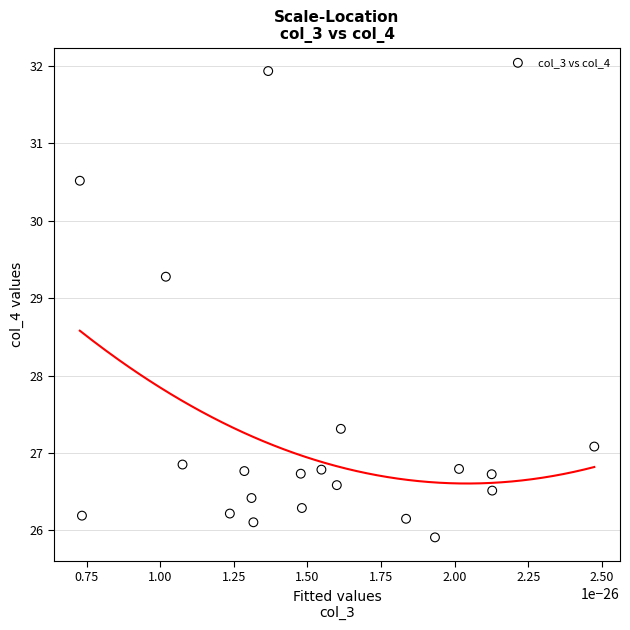

What Y value in the scatter plot is closest to 28?

27.3